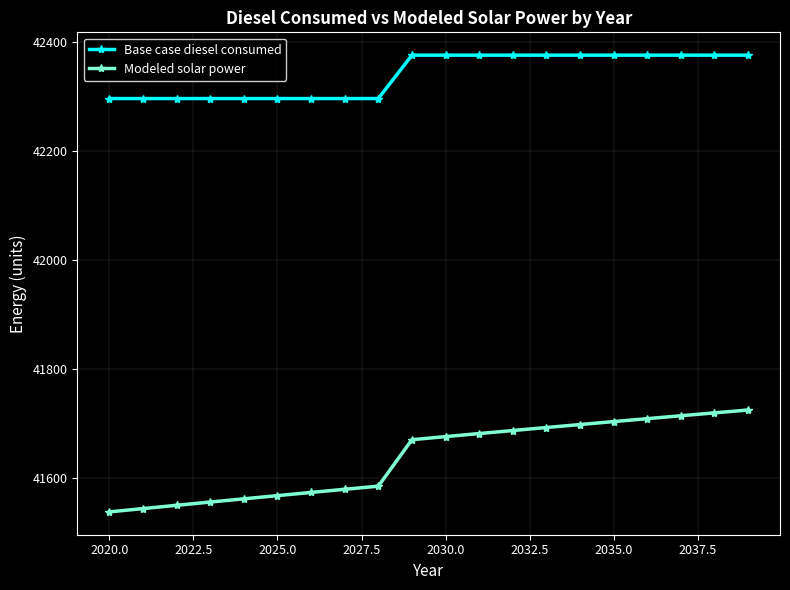

True or false: Base case diesel consumed and Modeled solar power cross at least once.

False